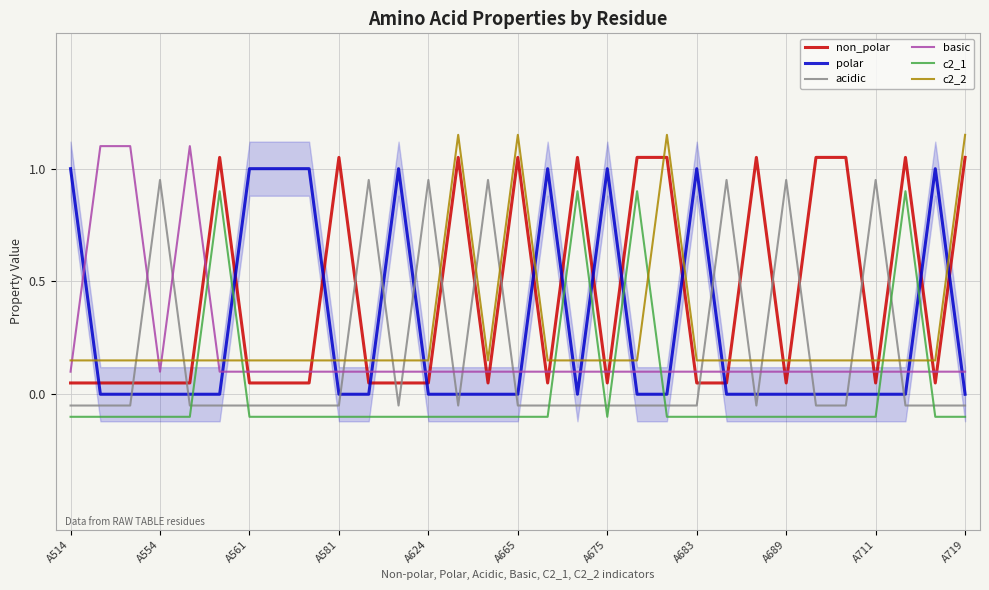

True or false: acidic has more than 0 interior local peaks.

True